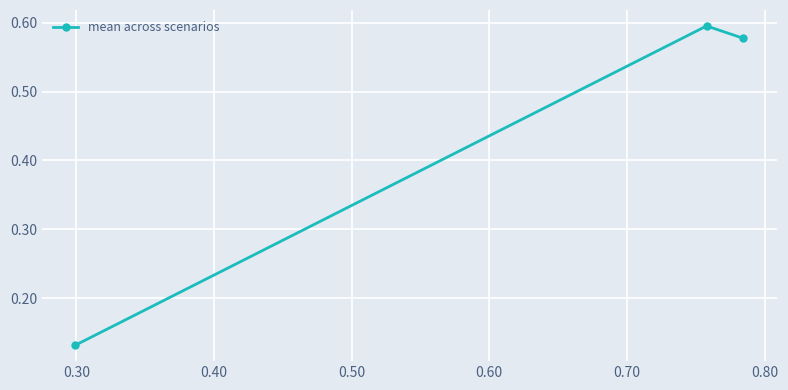

What is the sum of all values?

1.3